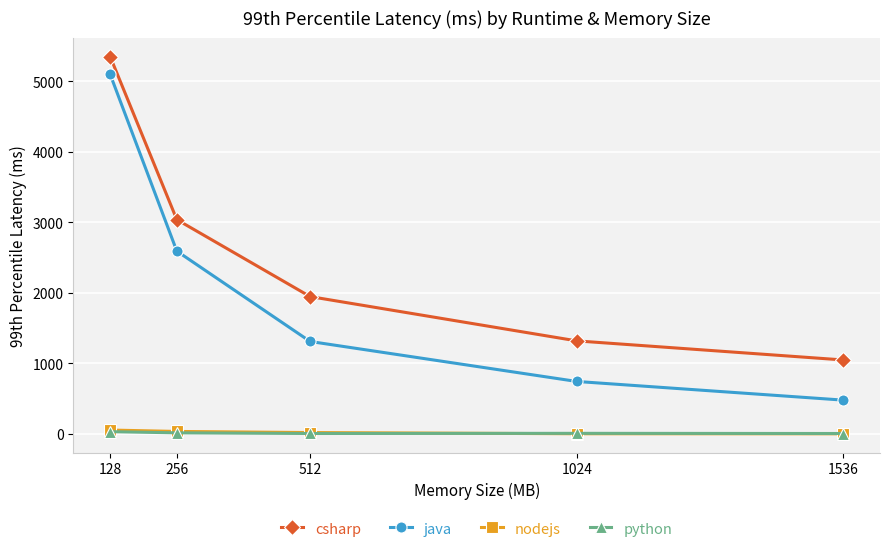

True or false: csharp has a value of 1049.5 at 1536.

True